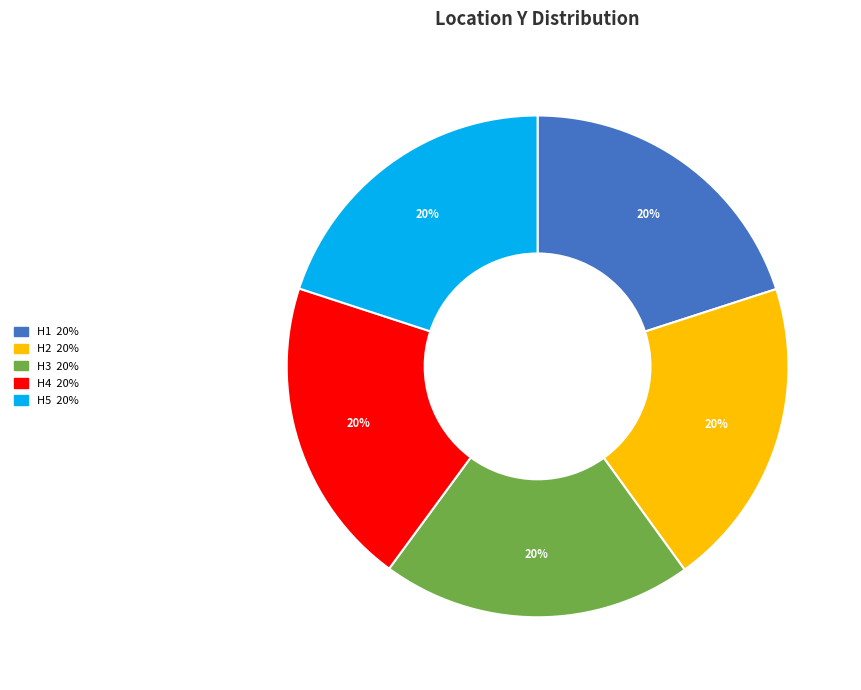

To the nearest percent, what is the combined percentage of H3 and H2?

40%